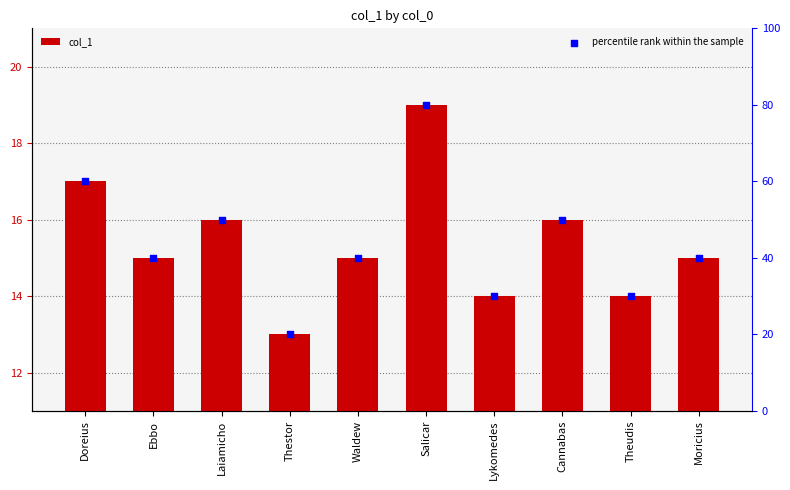

Is the value of col_1 at Ebbo greater than the value of percentile rank within the sample at Lykomedes?

No